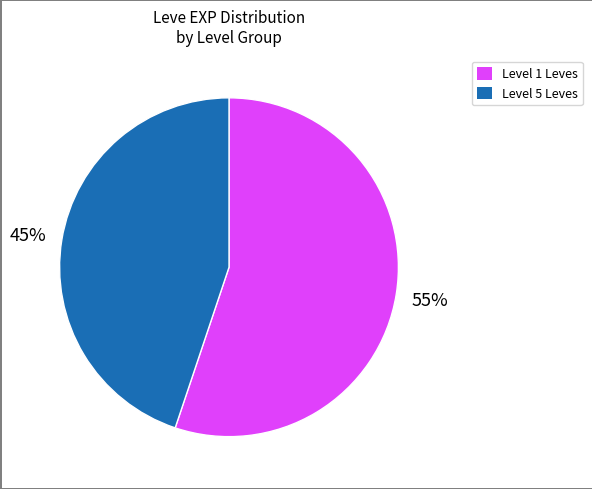

To the nearest percent, what is the difference between the largest and smallest slice percentages?

10%